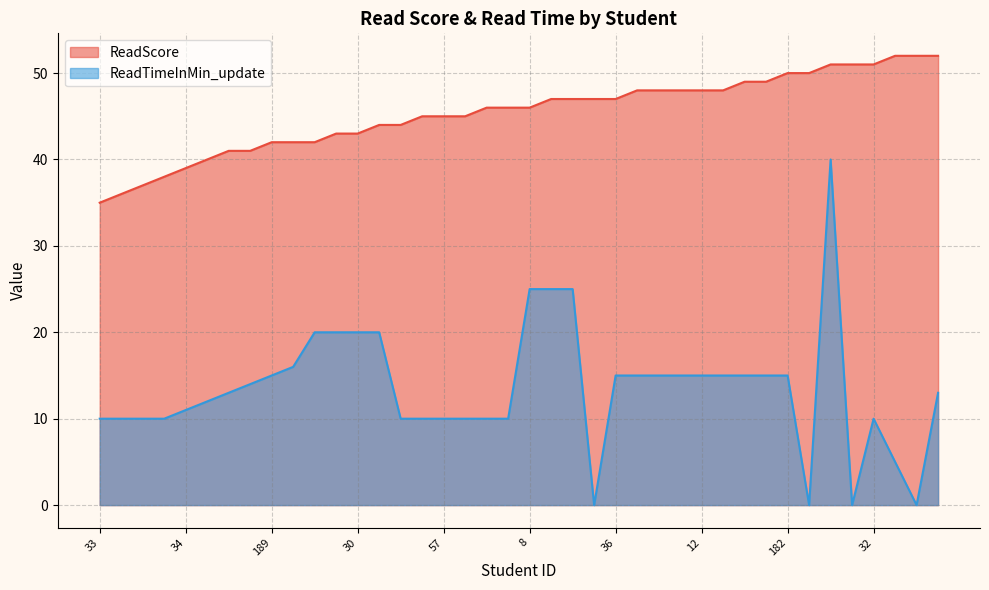

Rank the categories by ReadScore value from highest to lowest.

58, 159, 167, 187, 52, 32, 182, 37, 161, 40, 82, 3, 31, 12, 166, 165, 169, 190, 36, 160, 186, 8, 7, 57, 181, 2, 35, 11, 30, 189, 185, 39, 164, 180, 29, 34, 6, 184, 163, 33